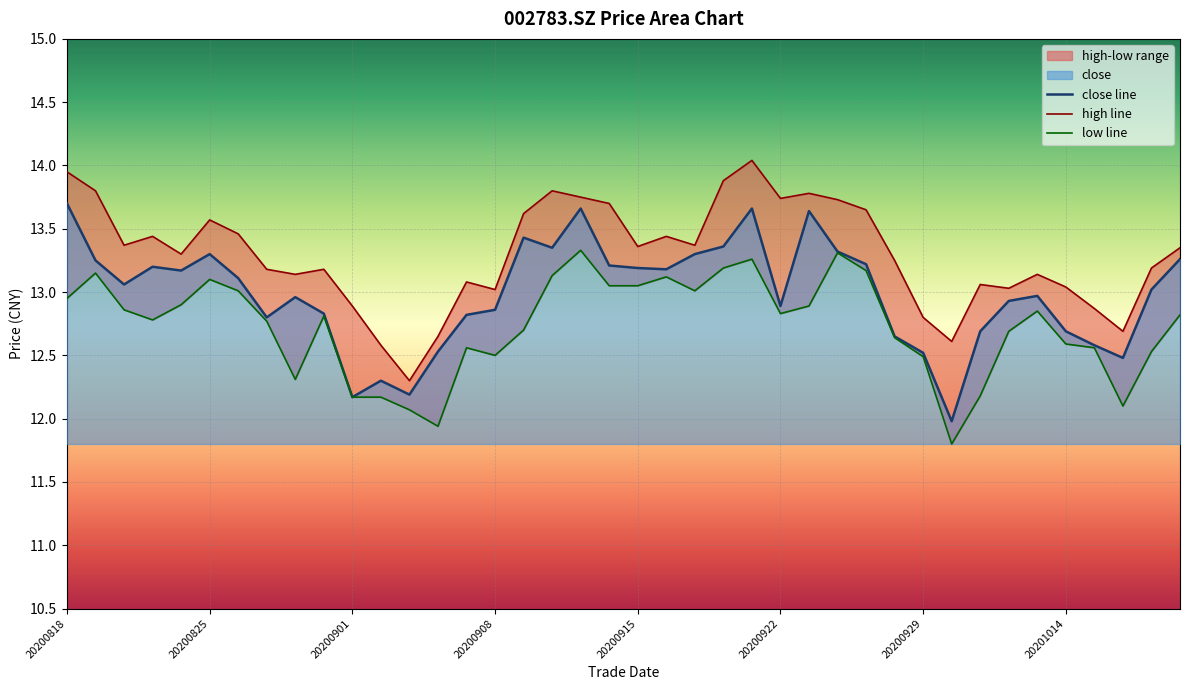

At which category is the sum across all series the highest?

24